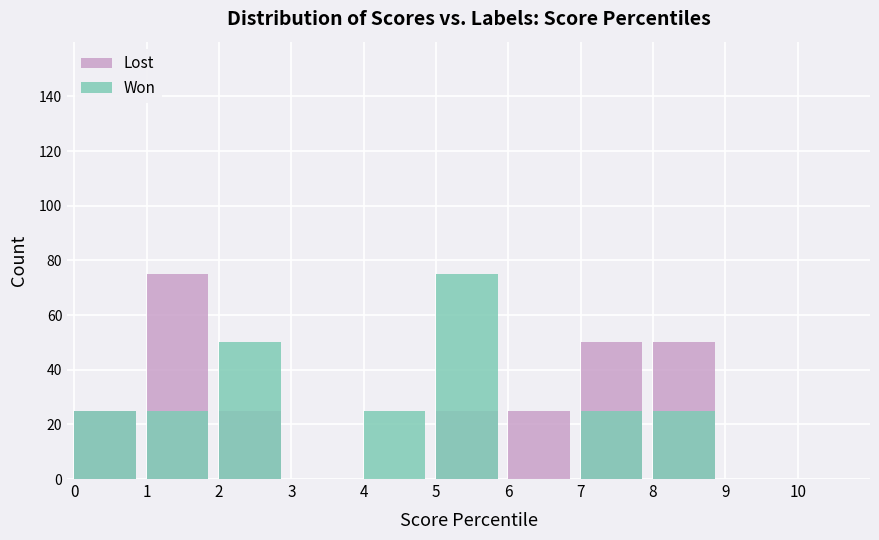

Is it true that Lost equals 25 at 5?

True